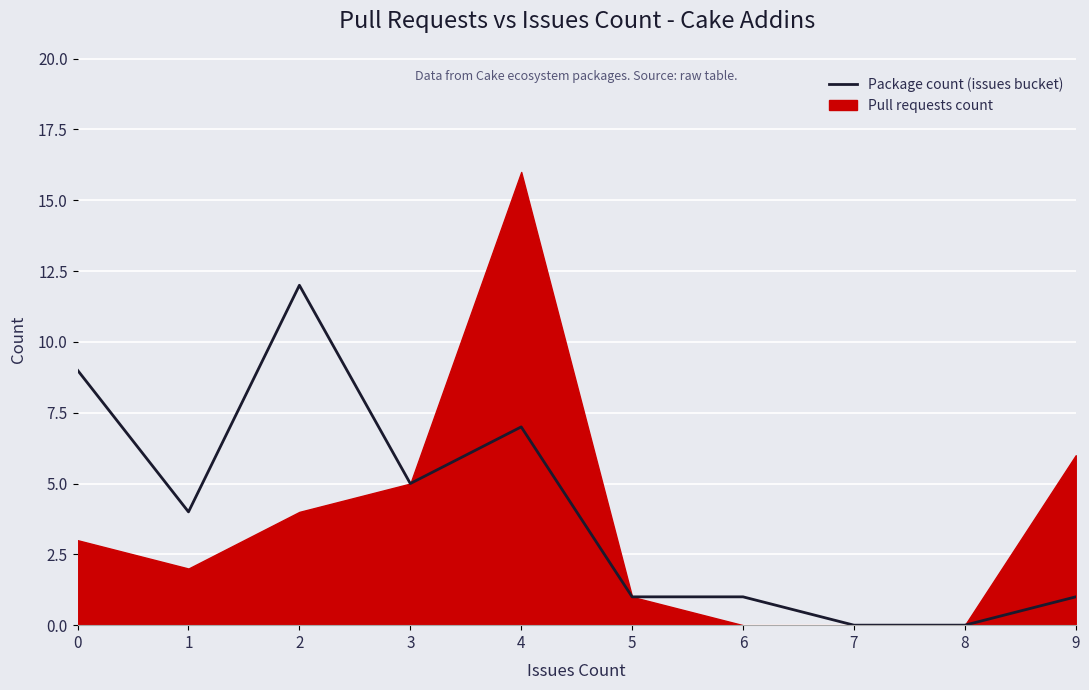

Reading right to left, what are all the values shown in this chart?

9=1	8=0	7=0	6=1	5=1	4=7	3=5	2=12	1=4	0=9